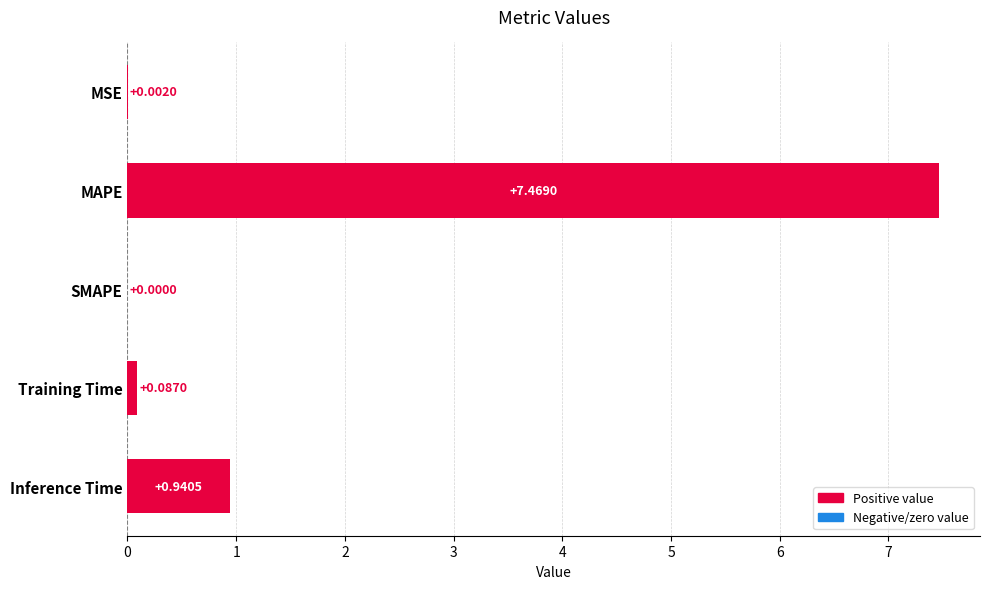

What is the change in value from MAPE to Training Time?

-7.4